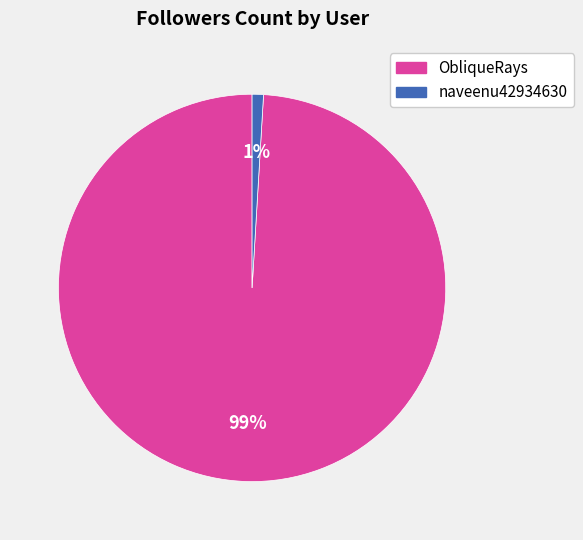

Is there a majority slice in this chart?

Yes